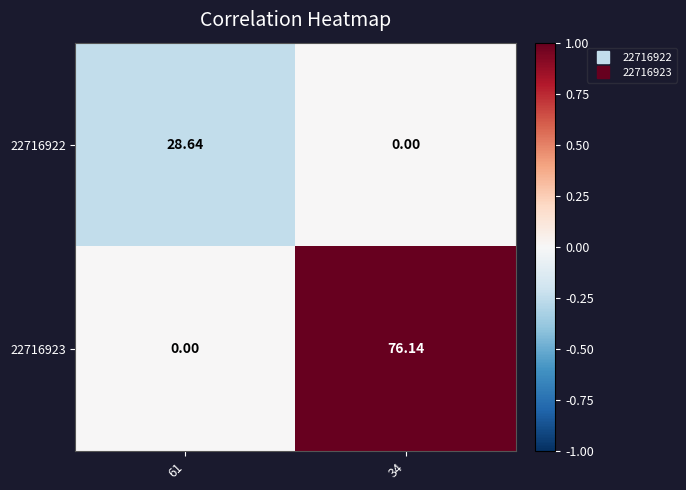

Is the value of 22716923 at 34 greater than the value of 22716922 at 34?

Yes